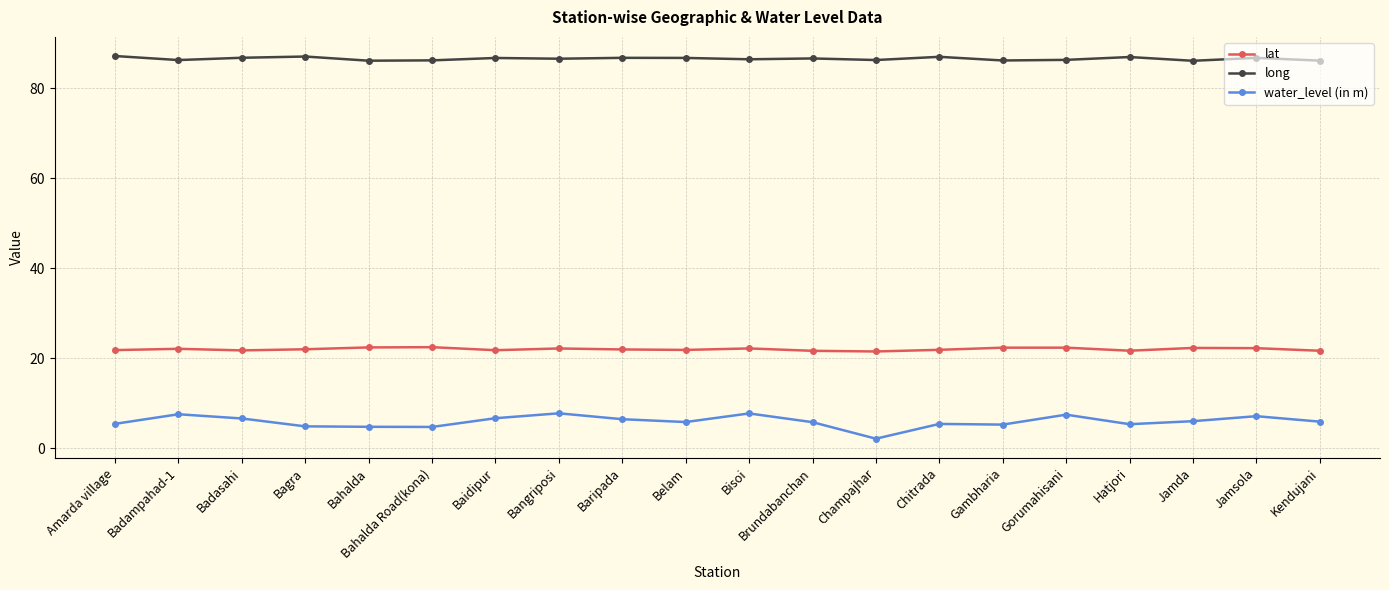

What are all the series names shown in the legend?

lat, long, water_level (in m)